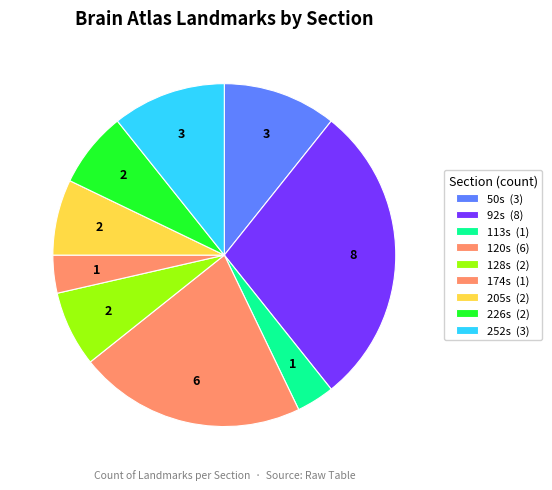

How many segments does this pie chart have?

9